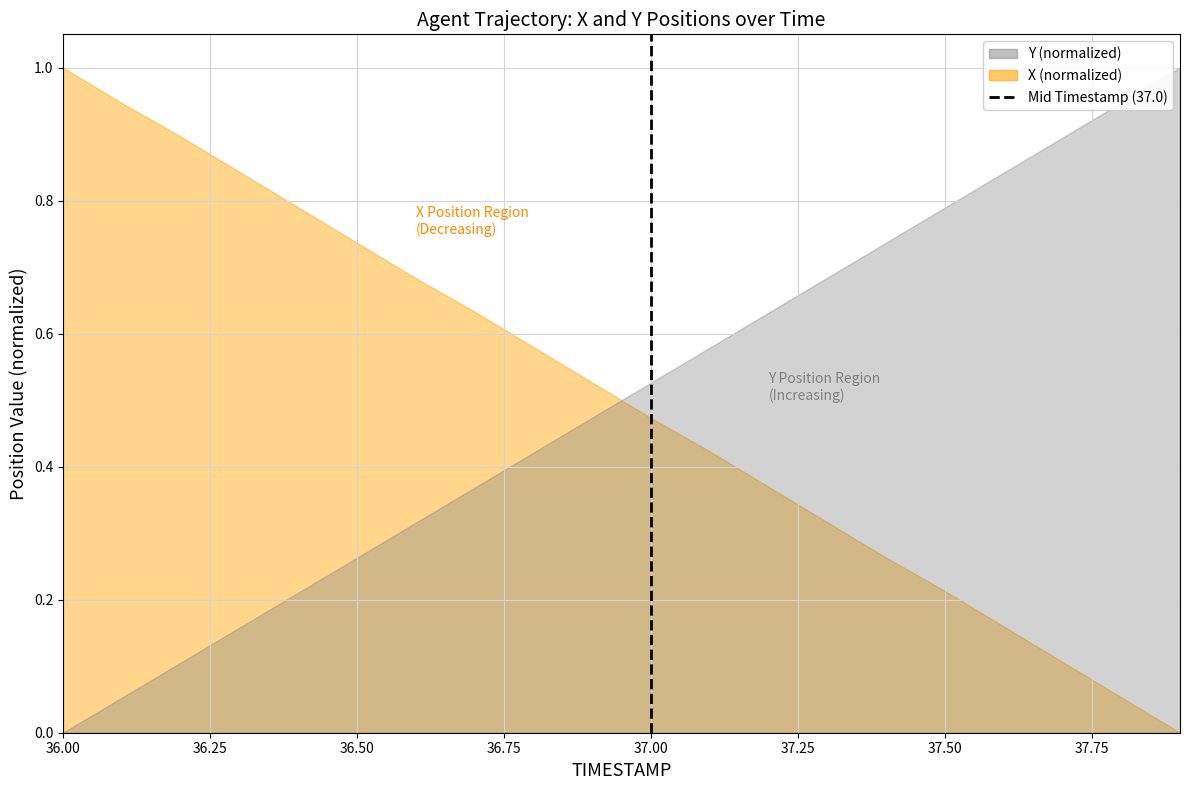

What is the difference between the maximum and minimum values?

1